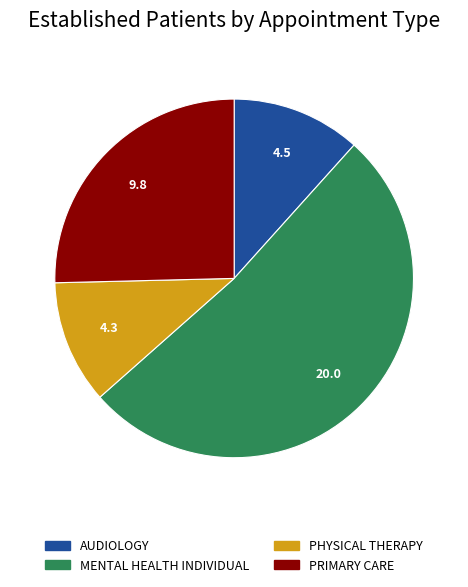

Count the number of slices in the pie.

4